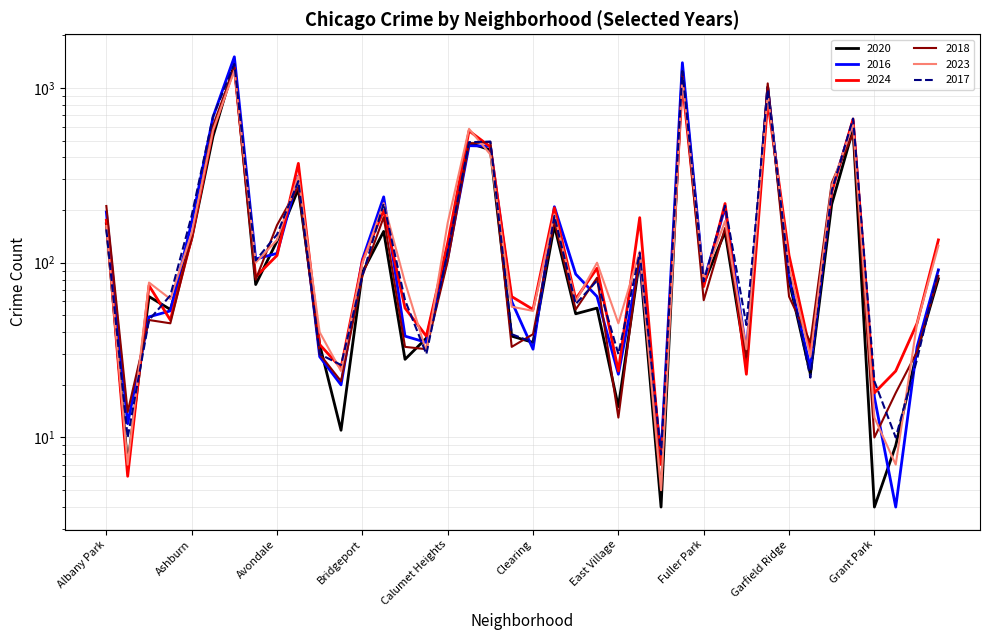

List the labels in order of 2024 value, smallest first.

Andersonville, Edison Park, Grant Park, Galewood, East Village, Greektown, Boystown, Gold Coast, Beverly, Burnside, Hegewisch, Armour Square, Clearing, Bucktown, Dunning, Chinatown, Fuller Park, Archer Heights, Avalon Park, East Side, Bridgeport, Avondale, Garfield Ridge, Calumet Heights, Hermosa, Ashburn, Albany Park, Edgewater, Brighton Park, Douglas, Gage Park, Grand Boulevard, Belmont Cragin, Chicago Lawn, Chatham, Auburn Gresham, Grand Crossing, Garfield Park, Englewood, Austin